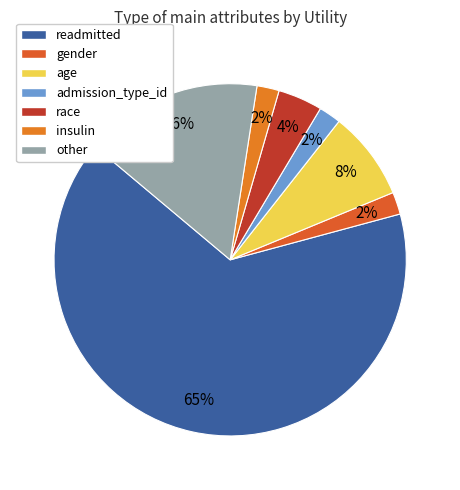

Which slice is the largest?

readmitted